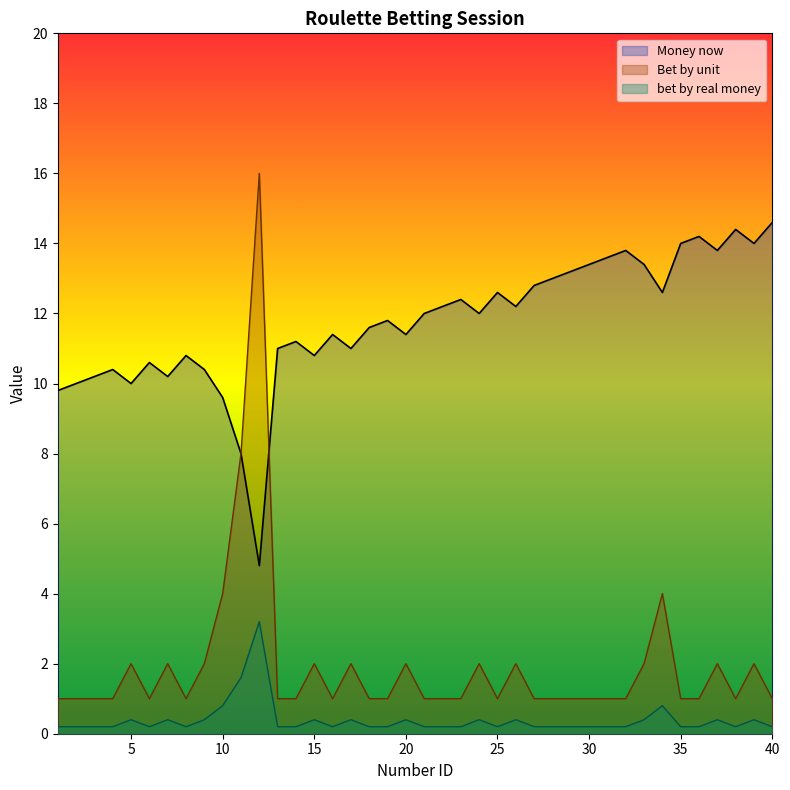

Which category has the highest value in the Money now series?

40